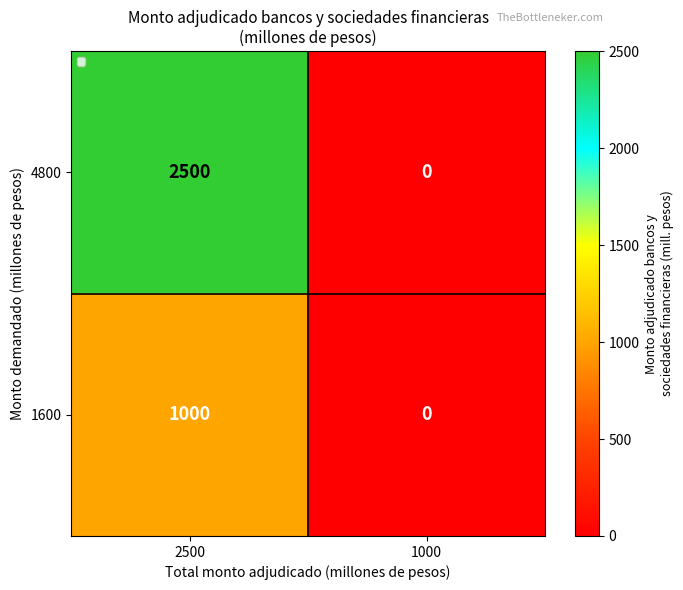

Reading left to right, transcribe all the data shown in this chart.

4800: 2500=2500	1000=0
1600: 2500=1000	1000=0